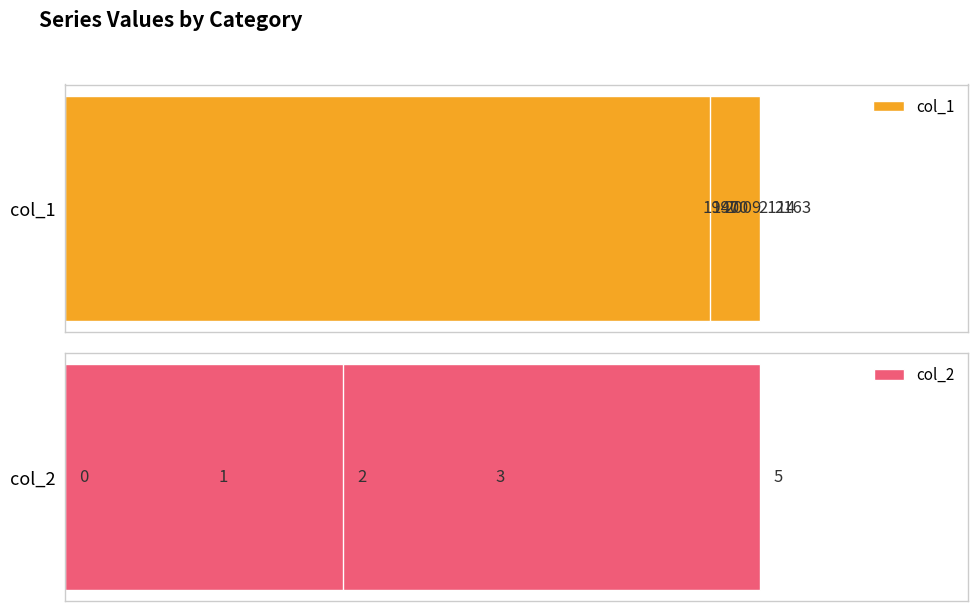

How many col_1 values are between 1970 and 2114?

3